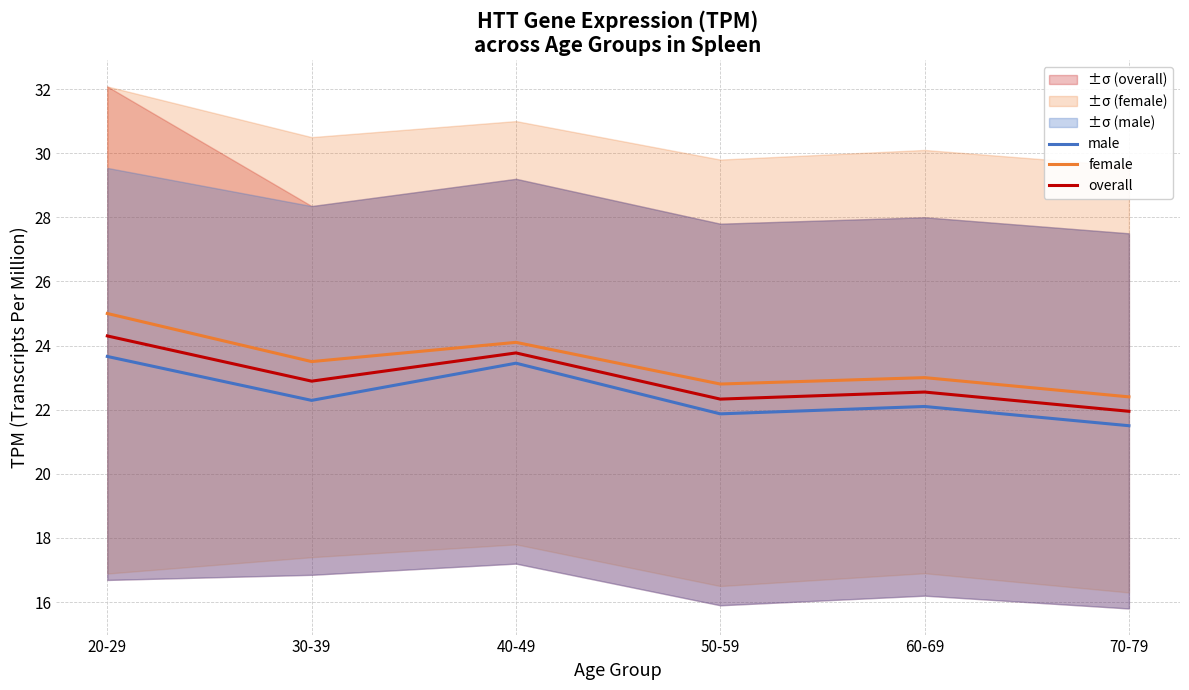

Which series has the largest total across all categories?

female